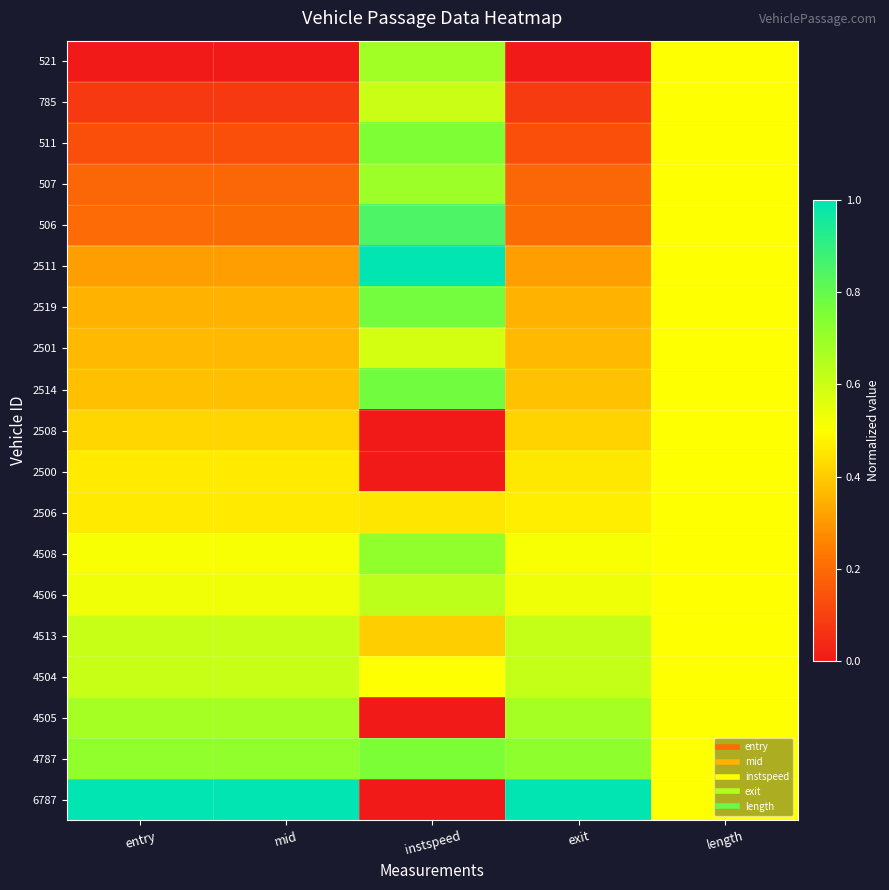

Reading right to left, extract all data points from this chart.

521: length=0.5	exit=0.0	instspeed=0.7	mid=0.0	entry=0.0
785: length=0.5	exit=0.1	instspeed=0.6	mid=0.1	entry=0.1
511: length=0.5	exit=0.1	instspeed=0.8	mid=0.1	entry=0.1
507: length=0.5	exit=0.2	instspeed=0.7	mid=0.2	entry=0.2
506: length=0.5	exit=0.2	instspeed=0.9	mid=0.2	entry=0.2
2511: length=0.5	exit=0.3	instspeed=1.0	mid=0.3	entry=0.3
2519: length=0.5	exit=0.4	instspeed=0.8	mid=0.4	entry=0.4
2501: length=0.5	exit=0.4	instspeed=0.6	mid=0.4	entry=0.4
2514: length=0.5	exit=0.4	instspeed=0.8	mid=0.4	entry=0.4
2508: length=0.5	exit=0.4	instspeed=0.0	mid=0.4	entry=0.4
2500: length=0.5	exit=0.5	instspeed=0.0	mid=0.5	entry=0.5
2506: length=0.5	exit=0.5	instspeed=0.5	mid=0.5	entry=0.5
4508: length=0.5	exit=0.5	instspeed=0.7	mid=0.5	entry=0.5
4506: length=0.5	exit=0.5	instspeed=0.6	mid=0.5	entry=0.5
4513: length=0.5	exit=0.6	instspeed=0.4	mid=0.6	entry=0.6
4504: length=0.5	exit=0.6	instspeed=0.5	mid=0.6	entry=0.6
4505: length=0.5	exit=0.7	instspeed=0.0	mid=0.7	entry=0.7
4787: length=0.5	exit=0.7	instspeed=0.8	mid=0.7	entry=0.7
6787: length=0.5	exit=1.0	instspeed=0.0	mid=1.0	entry=1.0